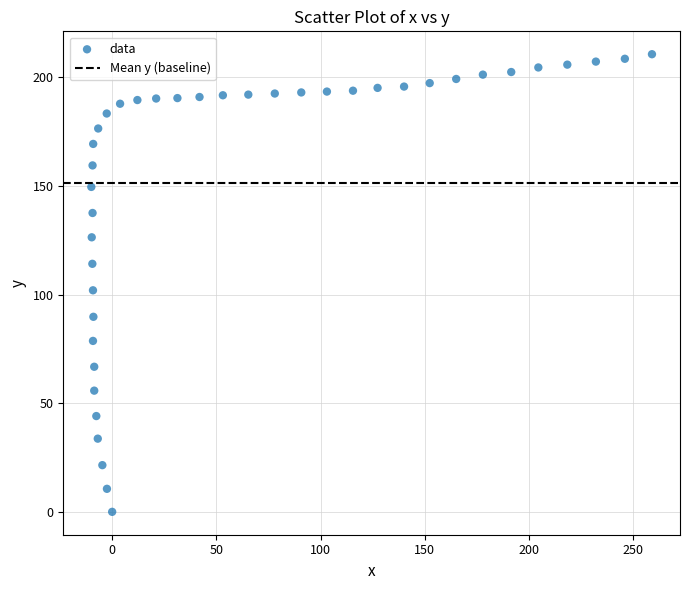

What is the range of Y values (max minus min)?

210.7